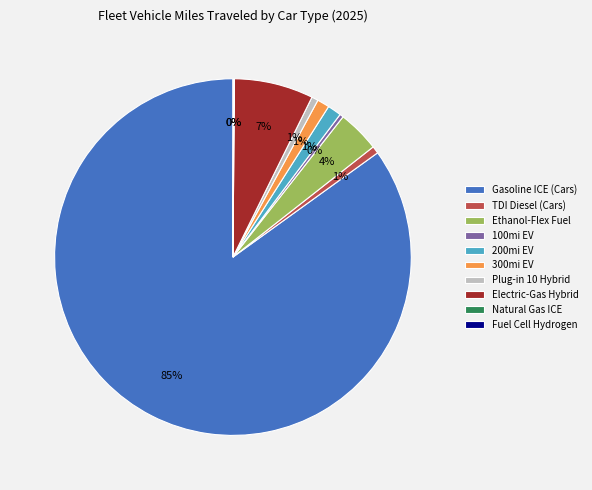

To the nearest percent, what is the difference between the largest and smallest slice percentages?

85%